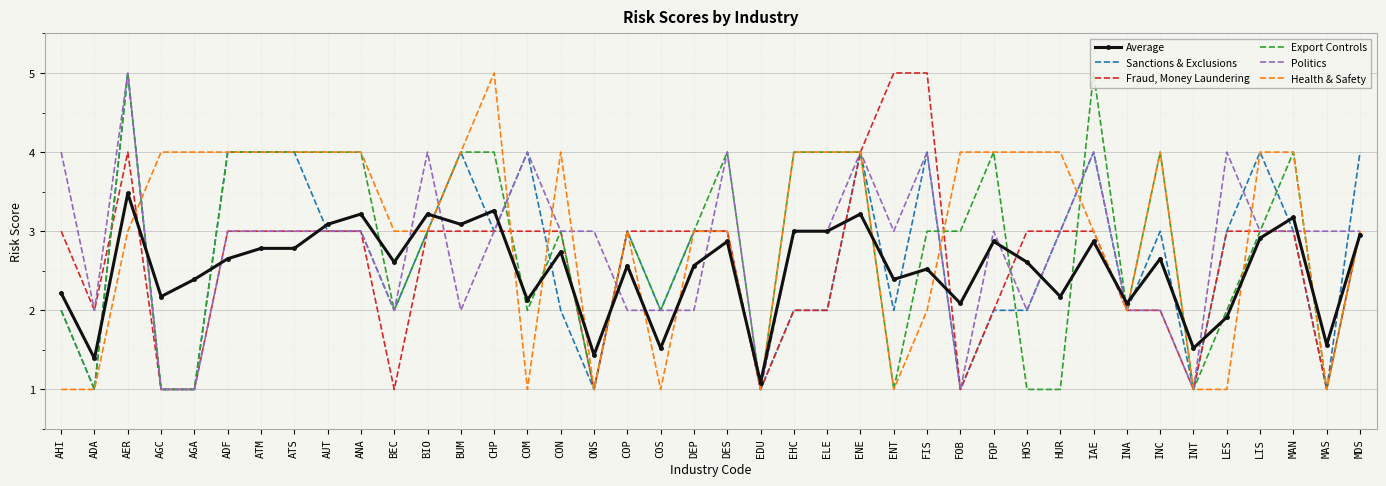

What is the minimum value for Average?

1.1